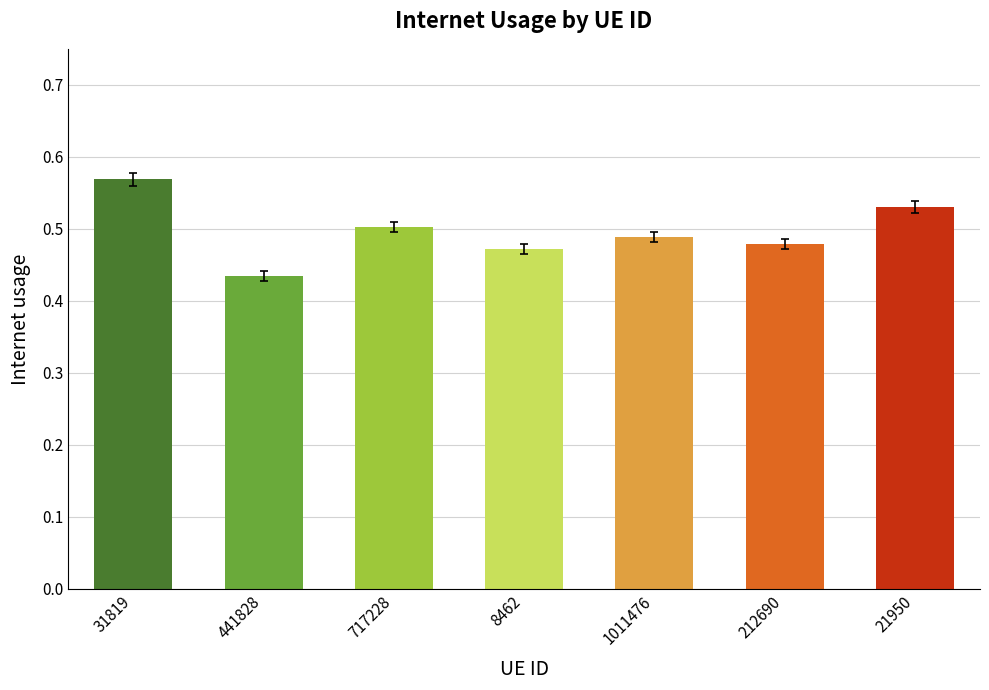

Reading left to right, transcribe all the data shown in this chart.

31819=0.6	441828=0.4	717228=0.5	8462=0.5	1011476=0.5	212690=0.5	21950=0.5